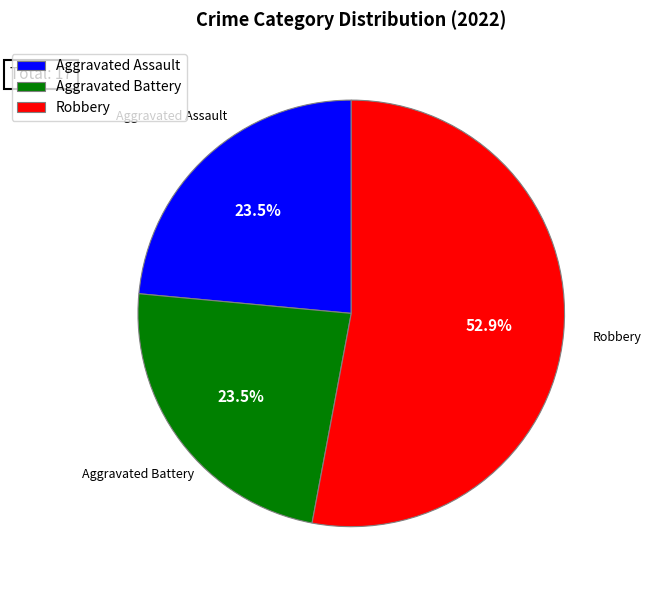

To the nearest percent, what is the difference between the largest and smallest slice percentages?

29%